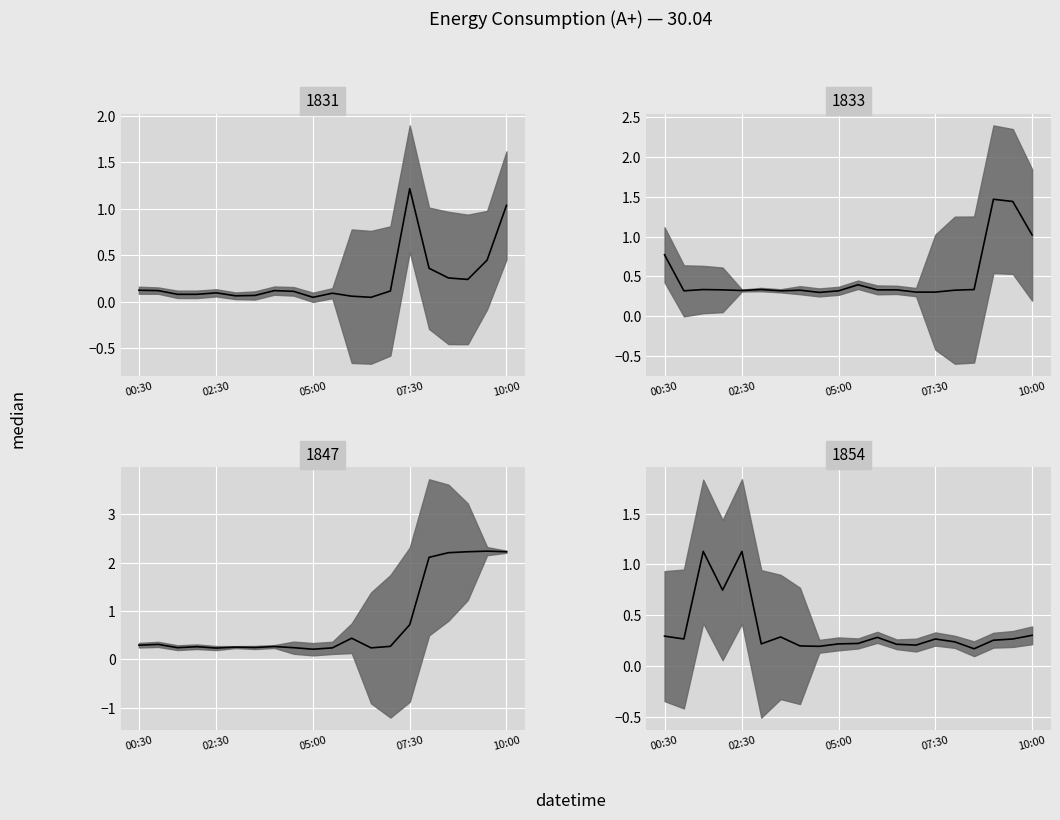

What is the label of the 4th point from the right?

08:30